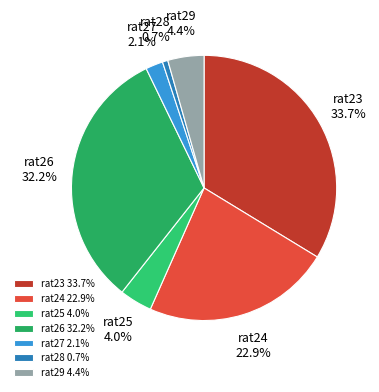

Which has a higher value, rat26 or rat27?

rat26